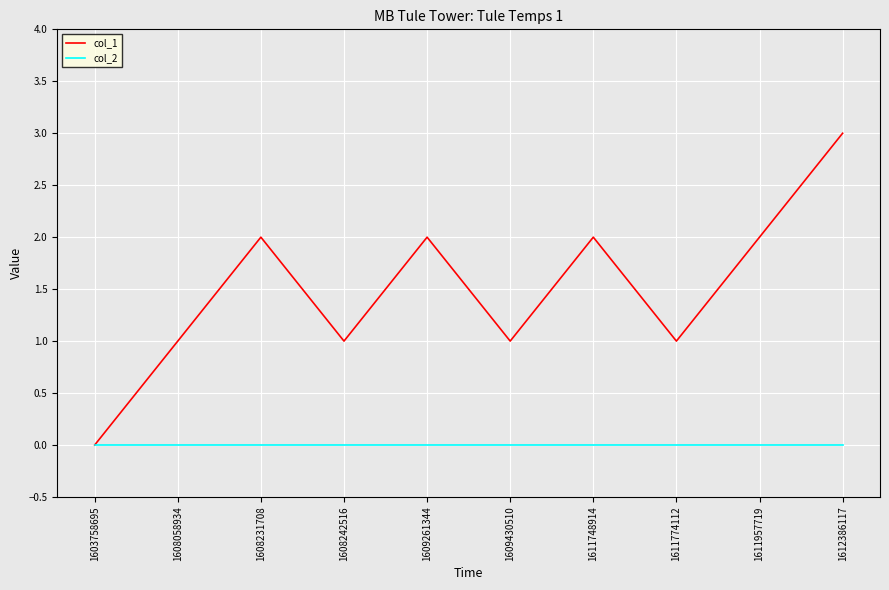

Is it true that col_2 equals 0 at 1609261344?

True